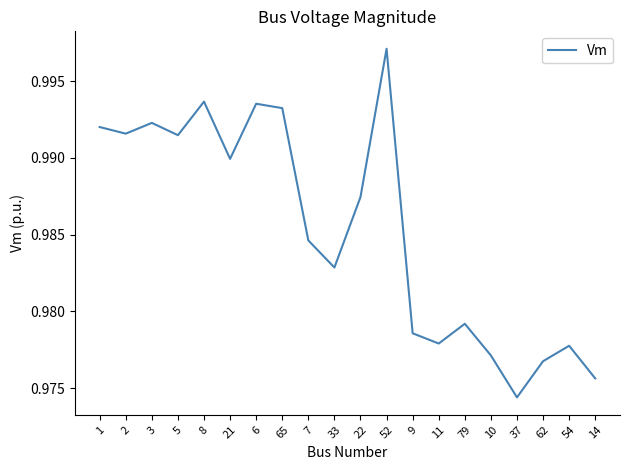

Is it true that the value at 22 is 0.4?

False